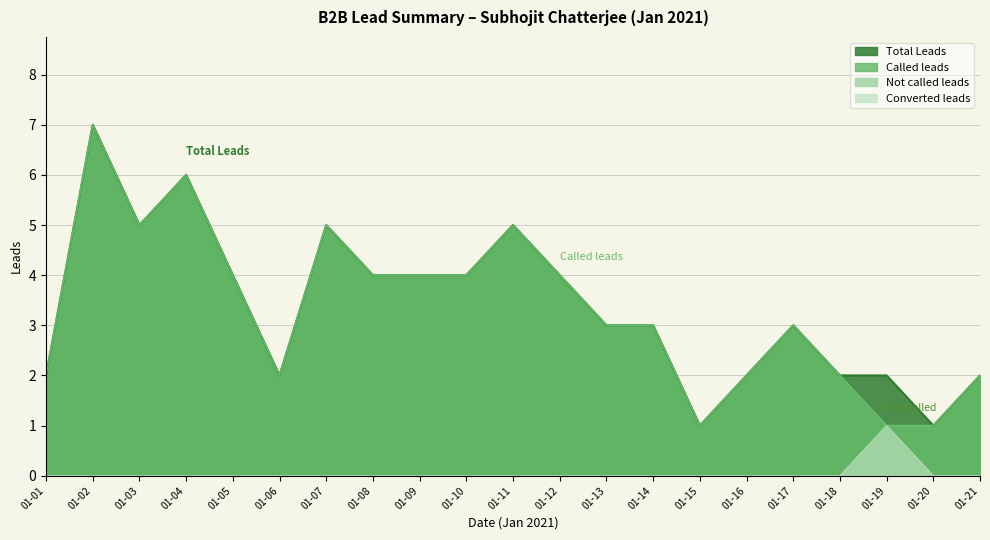

True or false: Not called leads and Called leads cross at least once.

False